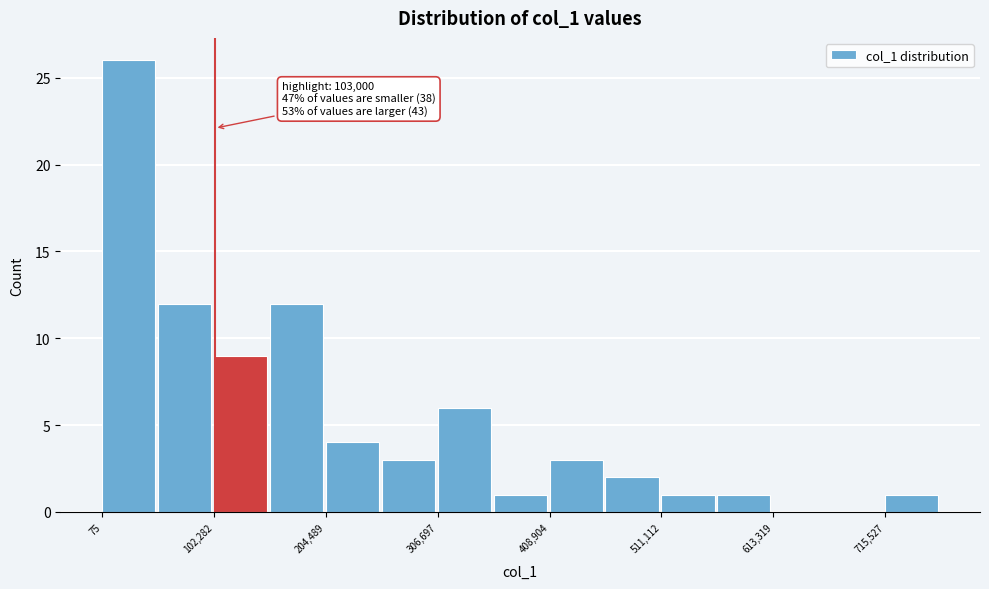

Read against the x-axis, roughly where is the centre of the tallest bar?

20000